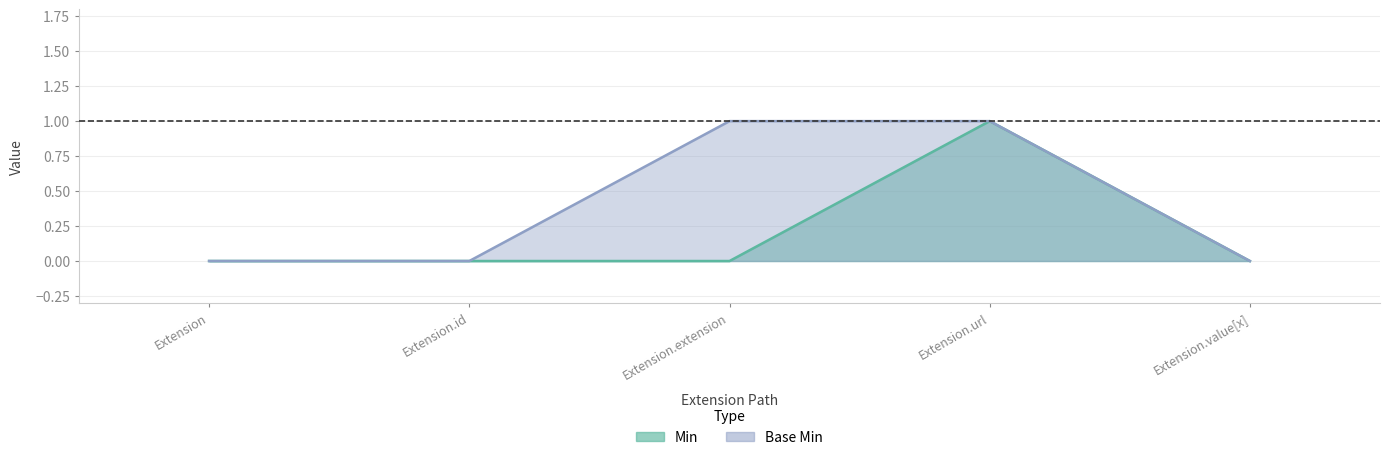

Reading left to right, list all the values displayed in this chart.

Min: 0	0	0	1	0
Base Min: 0	0	1	1	0